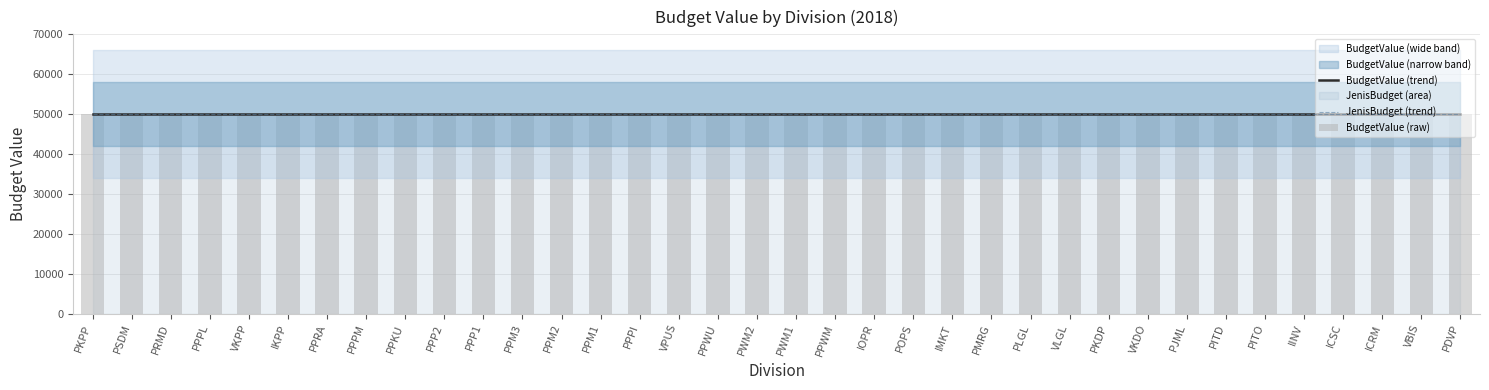

What are all the series names shown in the legend?

BudgetValue, JenisBudget